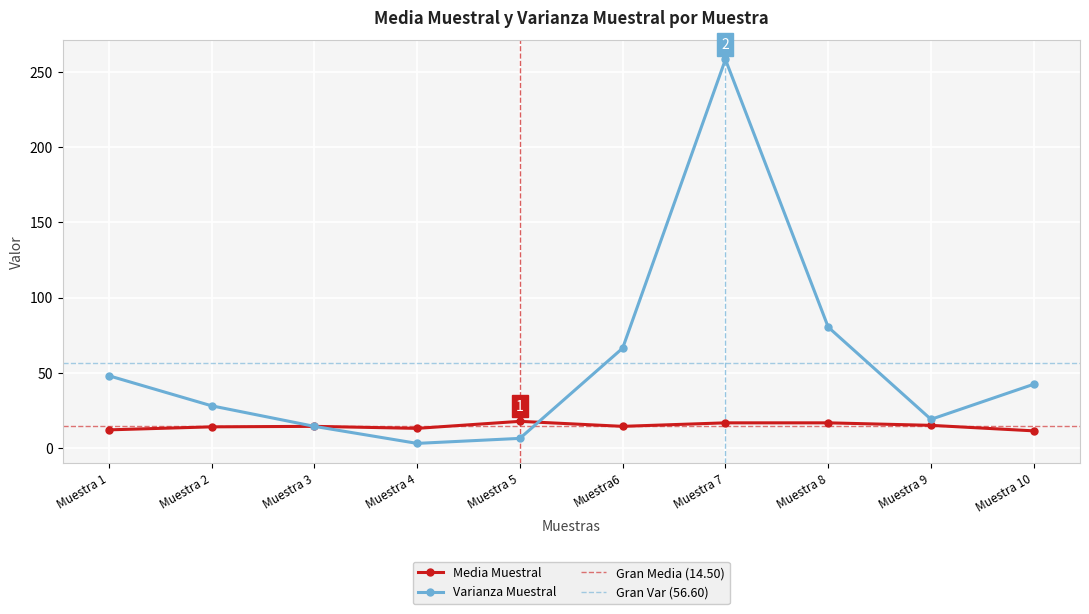

Reading left to right, transcribe all the data shown in this chart.

Media Muestral: Muestra 1=12.0	Muestra 2=14.0	Muestra 3=14.3	Muestra 4=13.0	Muestra 5=17.7	Muestra6=14.3	Muestra 7=16.7	Muestra 8=16.7	Muestra 9=15.0	Muestra 10=11.3
Varianza Muestral: Muestra 1=48.0	Muestra 2=28.0	Muestra 3=14.3	Muestra 4=3.0	Muestra 5=6.3	Muestra6=66.3	Muestra 7=258.3	Muestra 8=80.3	Muestra 9=19.0	Muestra 10=42.3